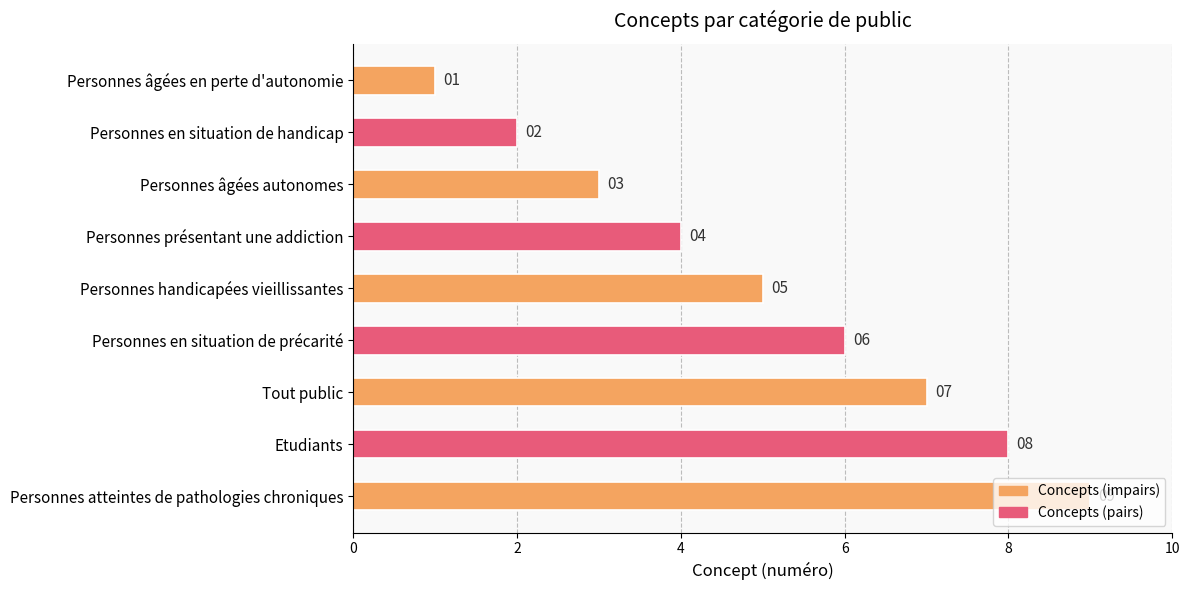

Rank the categories by value from lowest to highest.

Personnes âgées en perte d'autonomie, Personnes en situation de handicap, Personnes âgées autonomes, Personnes présentant une addiction, Personnes handicapées vieillissantes, Personnes en situation de précarité, Tout public, Etudiants, Personnes atteintes de pathologies chroniques